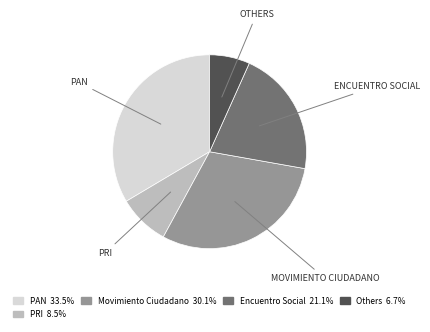

Count the number of slices in the pie.

5